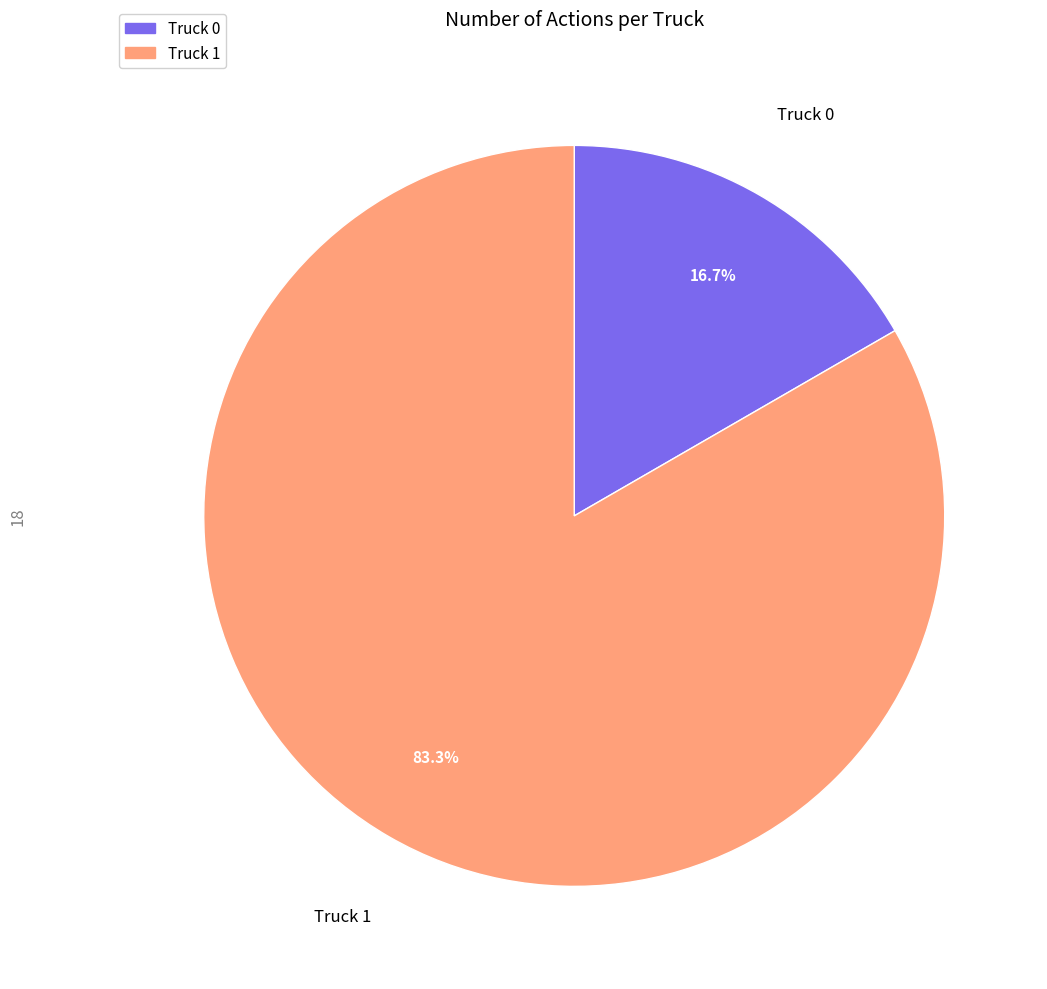

What percentage do Truck 1 and Truck 0 together represent?

100.0%